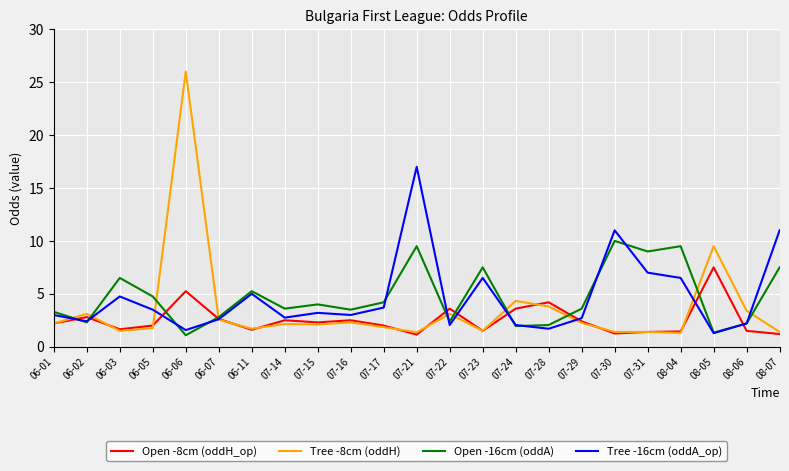

True or false: Tree -16cm (oddA_op) has a value of 3.5 at 06-05.

True